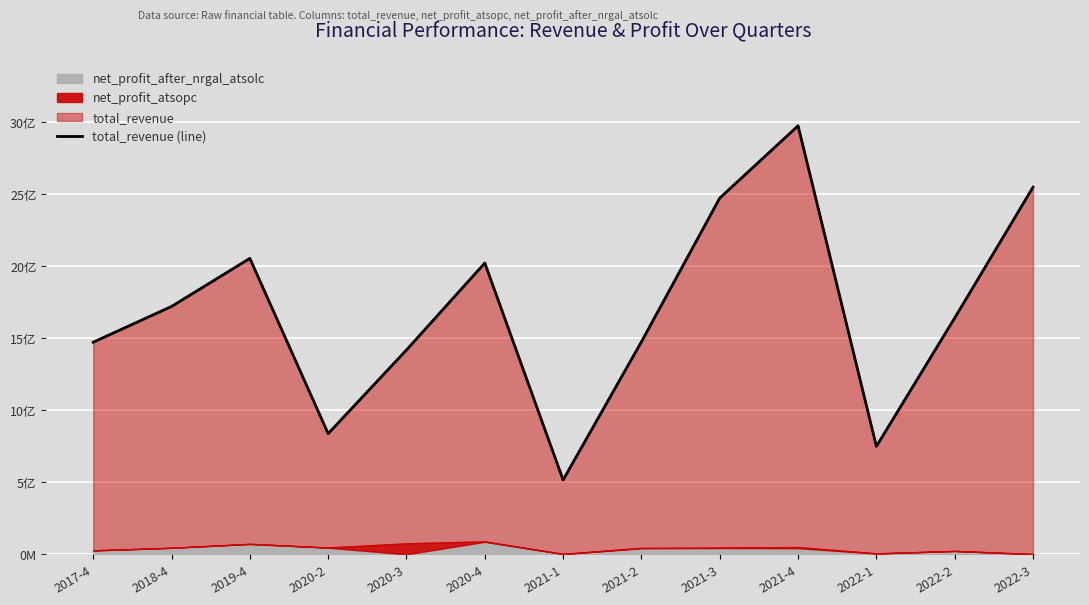

Which category has the lowest value across all series?

2021-1